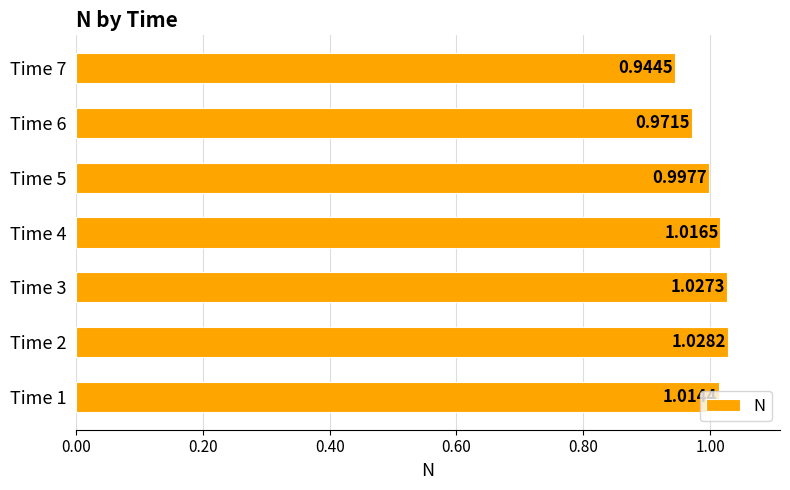

Where is the data nearest to the value 0?

Time 7